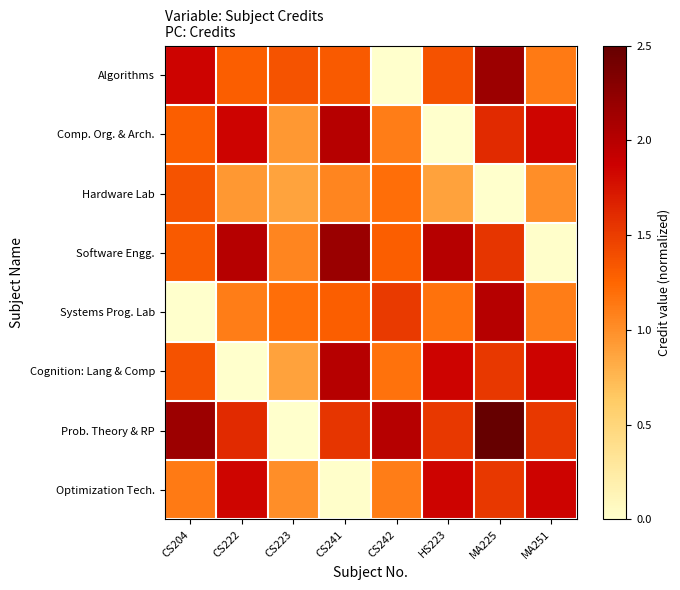

At how many categories does at least one series exceed 2?

6